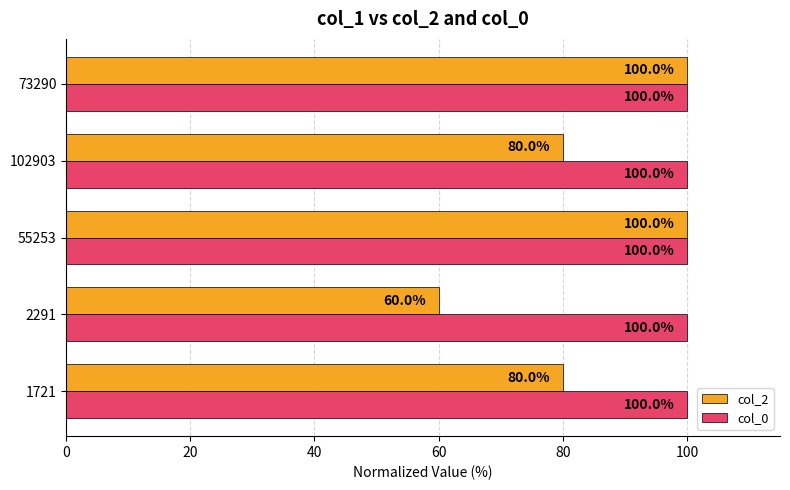

What is the difference between the col_2 values at 2291 and 102903?

20